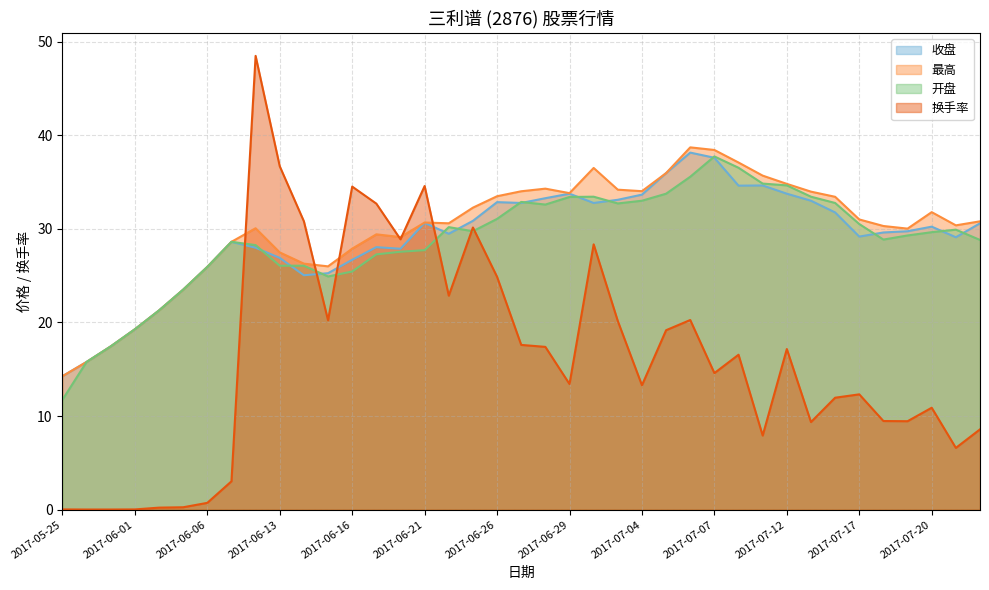

In 最高, how many points are lower than both neighbors (excluding endpoints)?

7